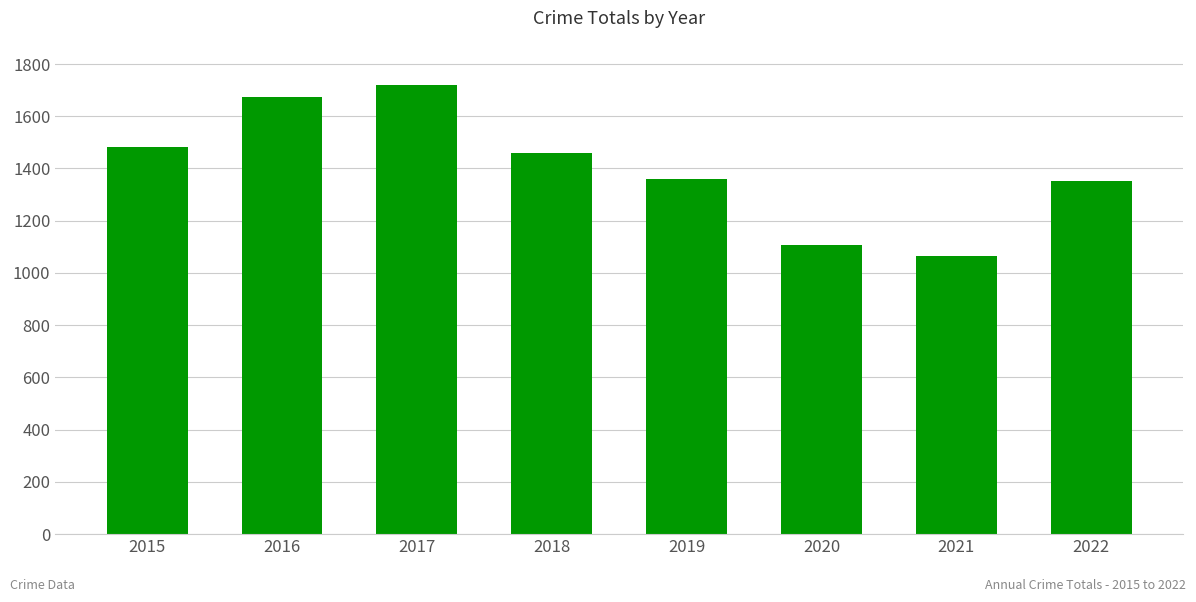

Are the bars grouped side by side (vs. stacked)?

No